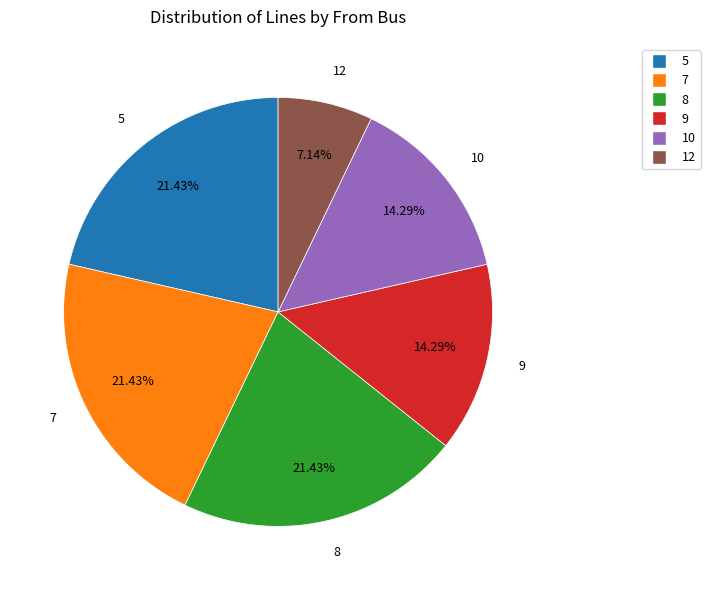

Does any single category account for the majority?

No